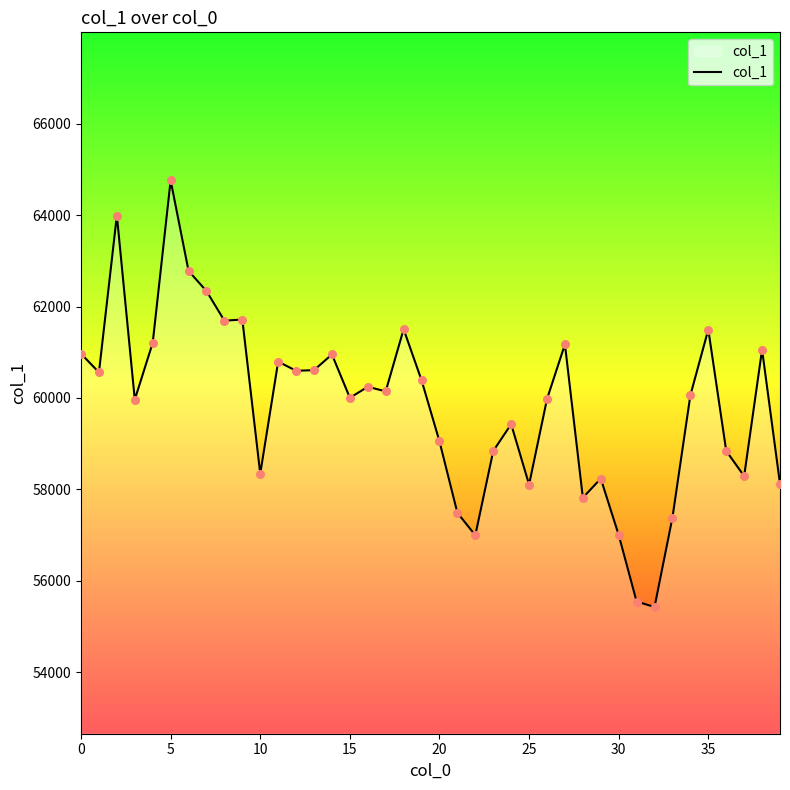

What is the greatest value displayed?

64758